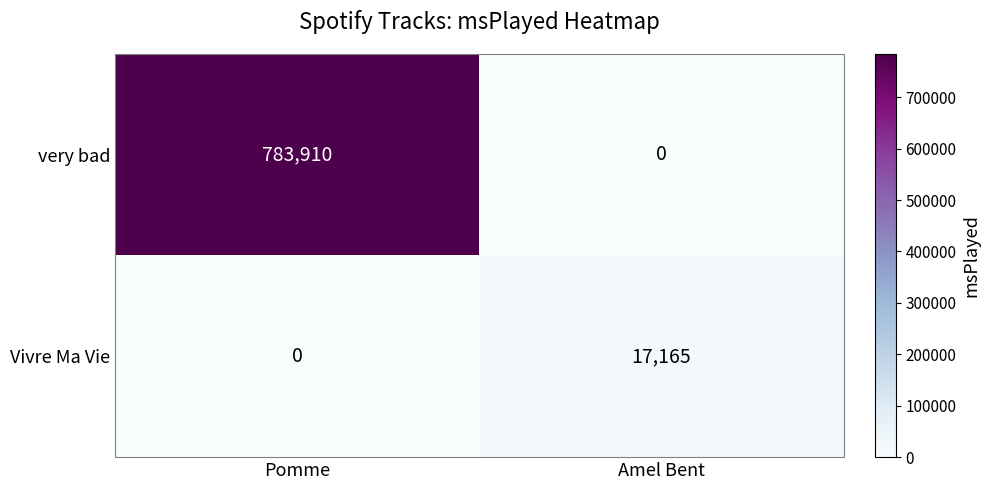

How many data points does each series have?

2